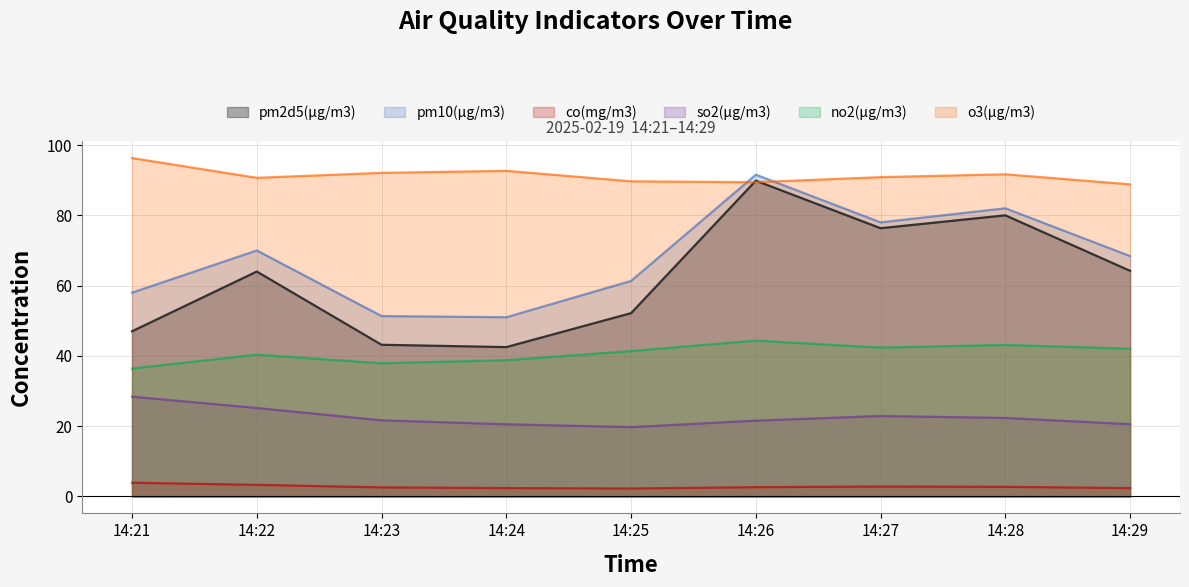

True or false: co(mg/m3) and no2(μg/m3) intersect in this chart.

False